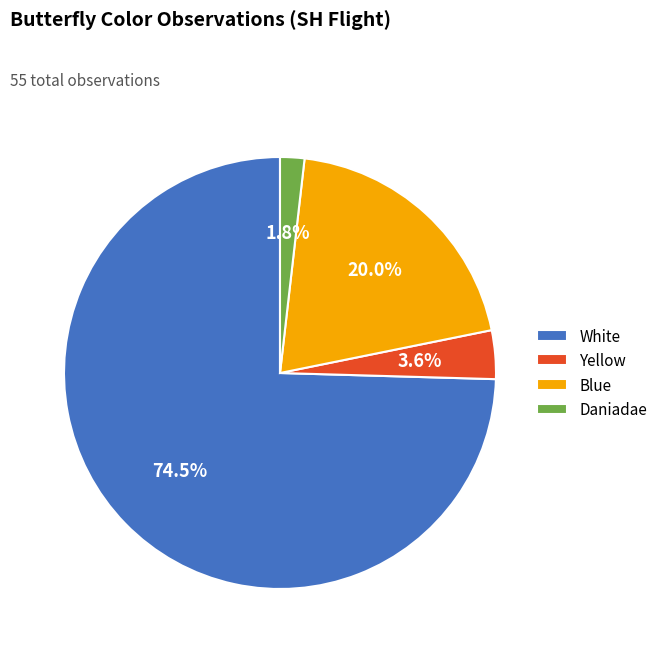

Which slice is the largest?

White